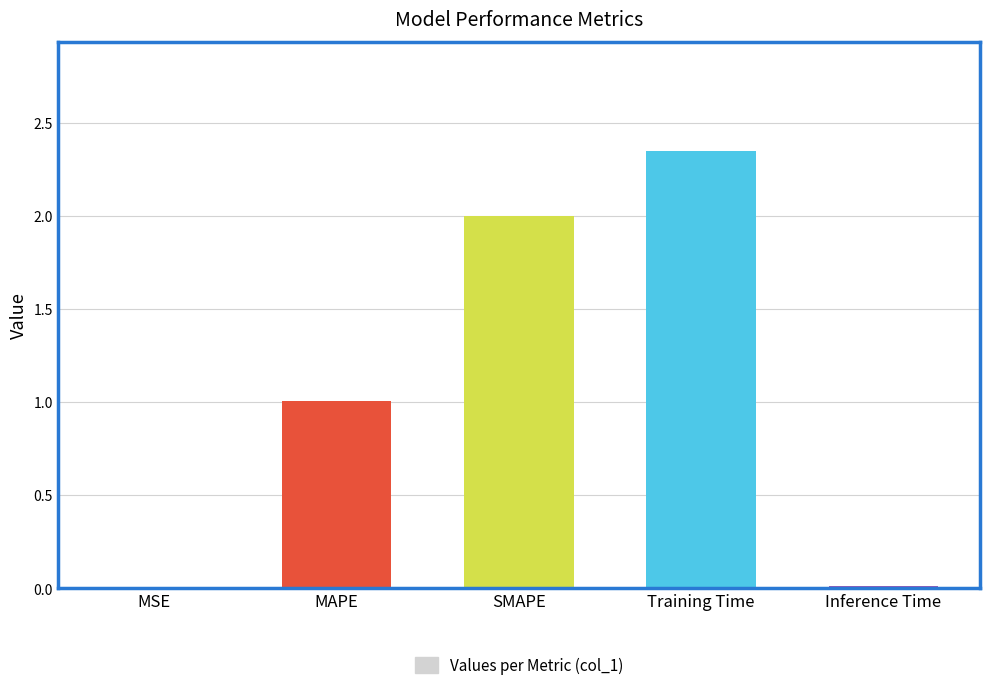

The value at MAPE is 0.3. True or false?

False